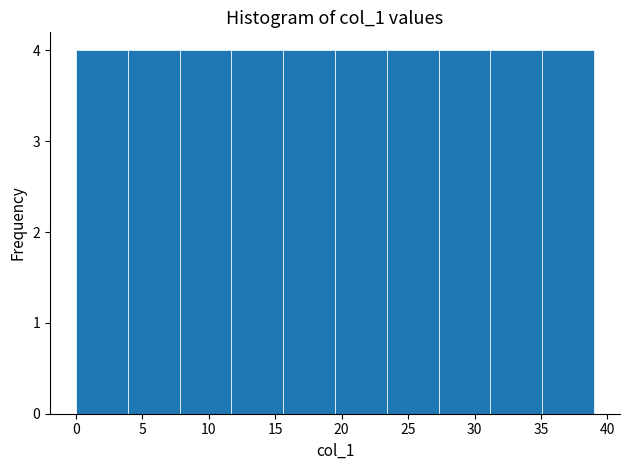

What is the height of the bar covering 15.6 to 19.5 on the x-axis? Neither the bar edges nor the heights are printed on the chart, so give them approximately, as read against the axes.

4